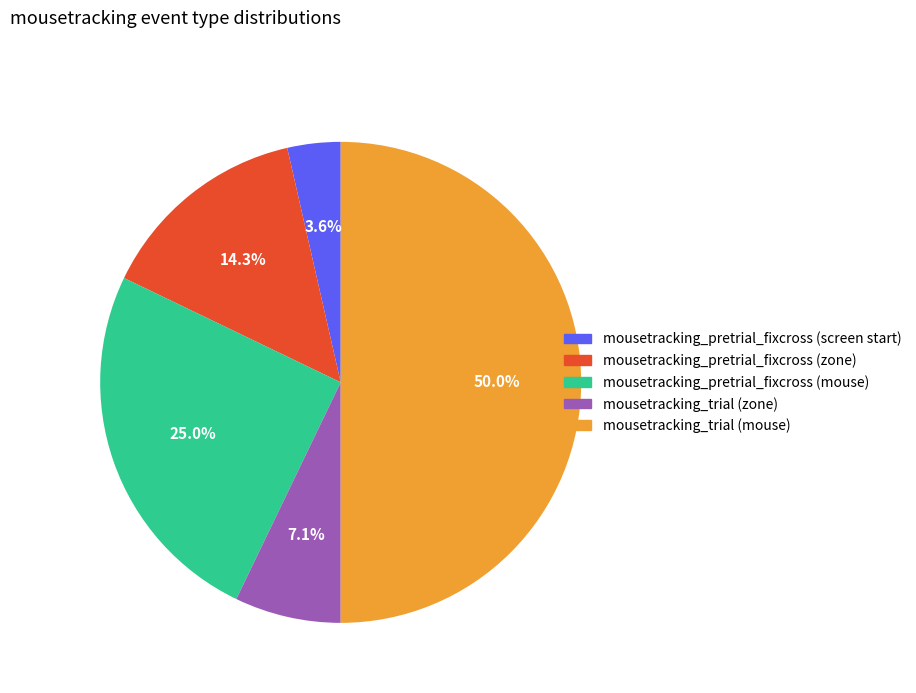

To the nearest percent, what is the average slice percentage?

20%